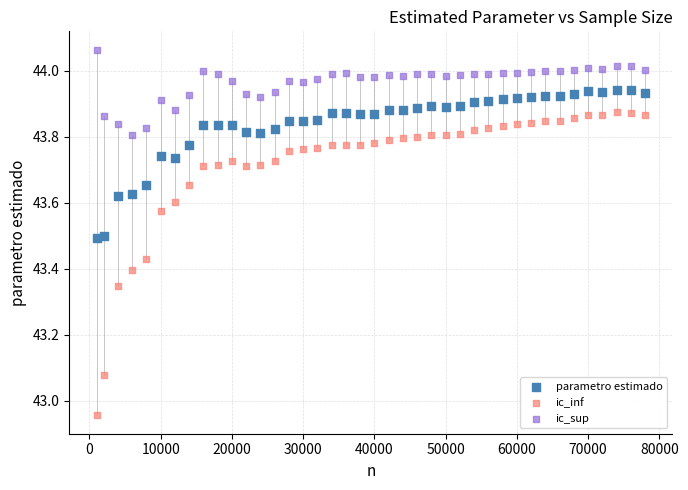

Across all data points, what is the range of X values (max minus min)?

77000.0